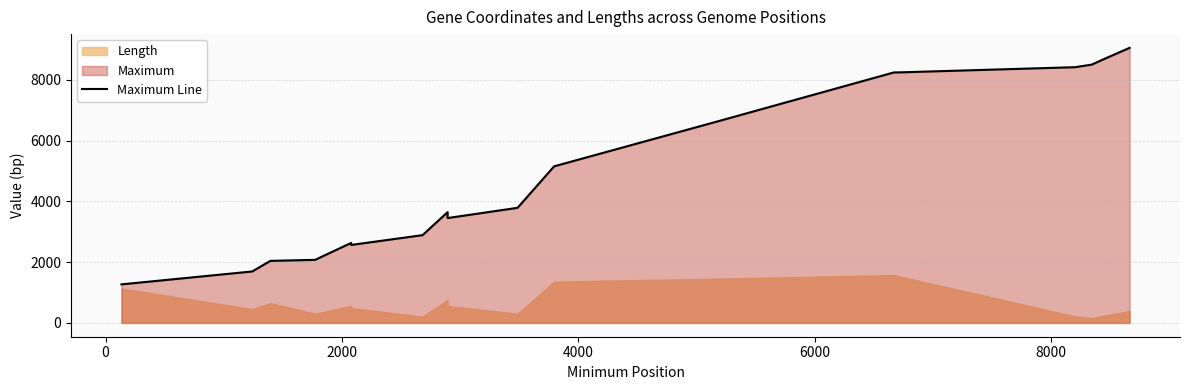

What is the difference between the maximum and minimum values?

7784